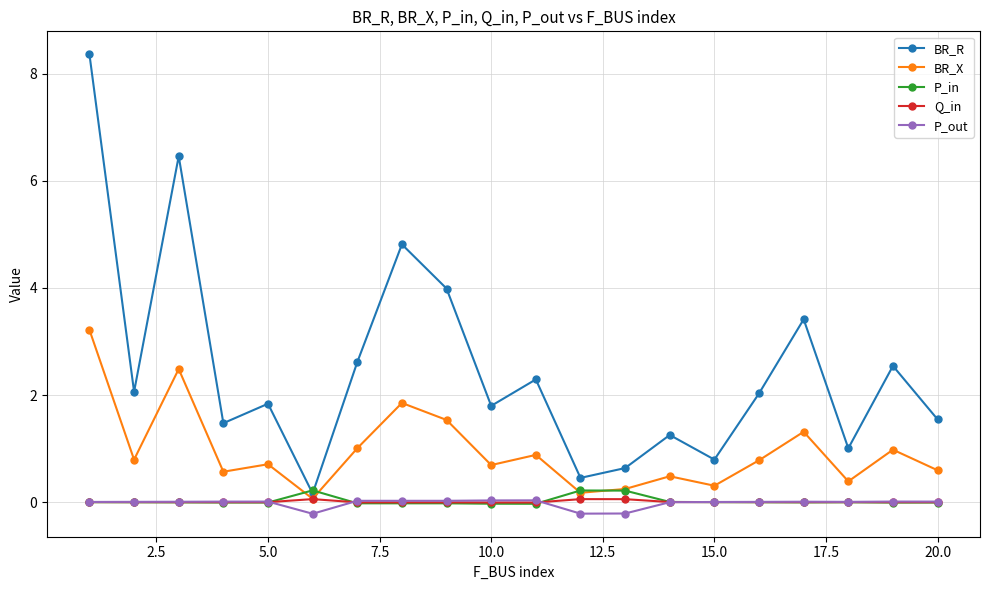

What is the value of the BR_R point at the 5th from the left?

1.8